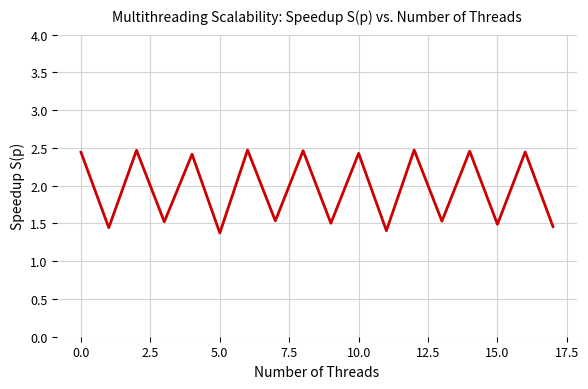

How many values are between 1 and 2?

9